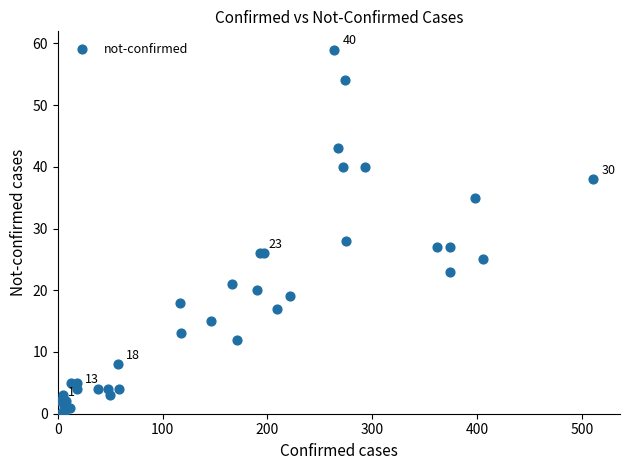

What Y value in the scatter plot is closest to 29?

28